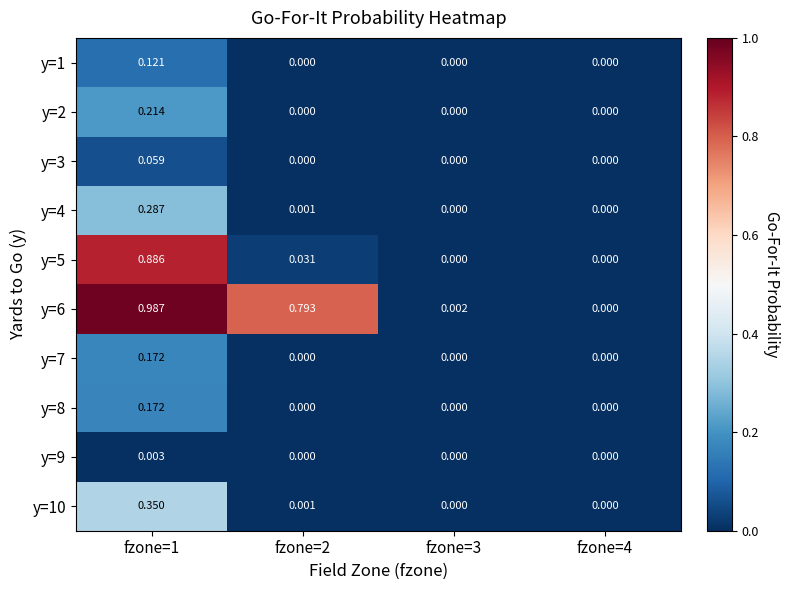

Is the value of y=7 at fzone=4 greater than the value of y=4 at fzone=1?

No